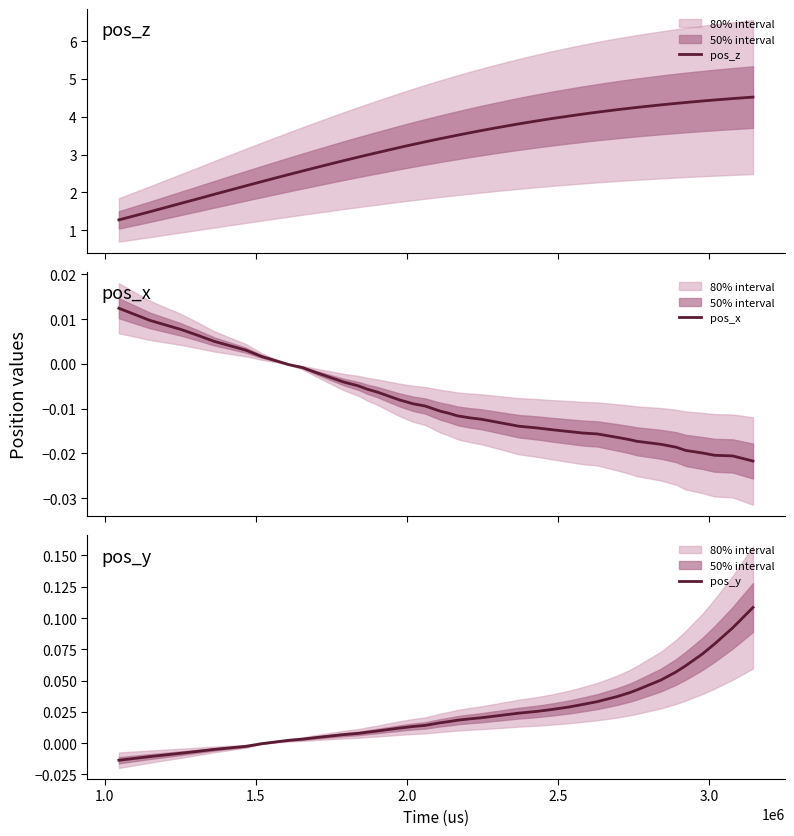

What is the average value of the pos_z series?

3.3